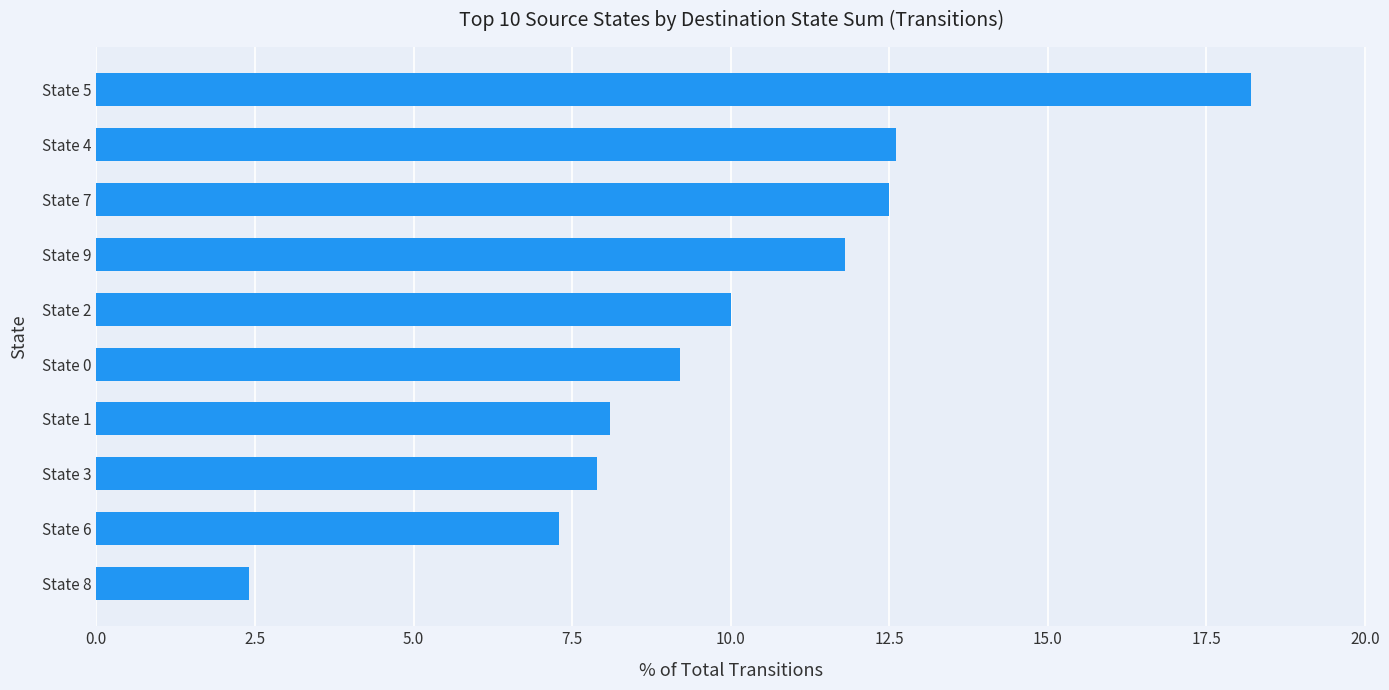

What is the ratio of the value at State 6 to the value at State 2?

0.7